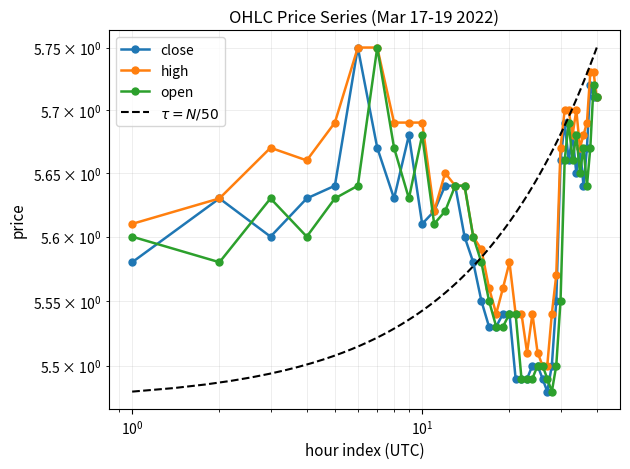

How many close values are between 5 and 6?

40